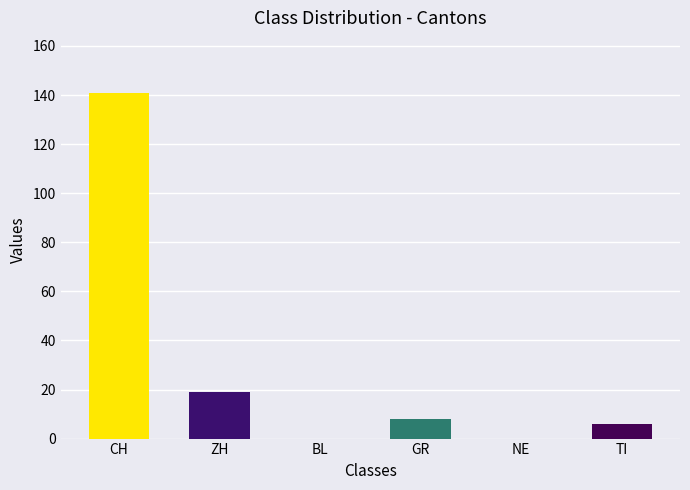

Where does the data first go above 8?

CH